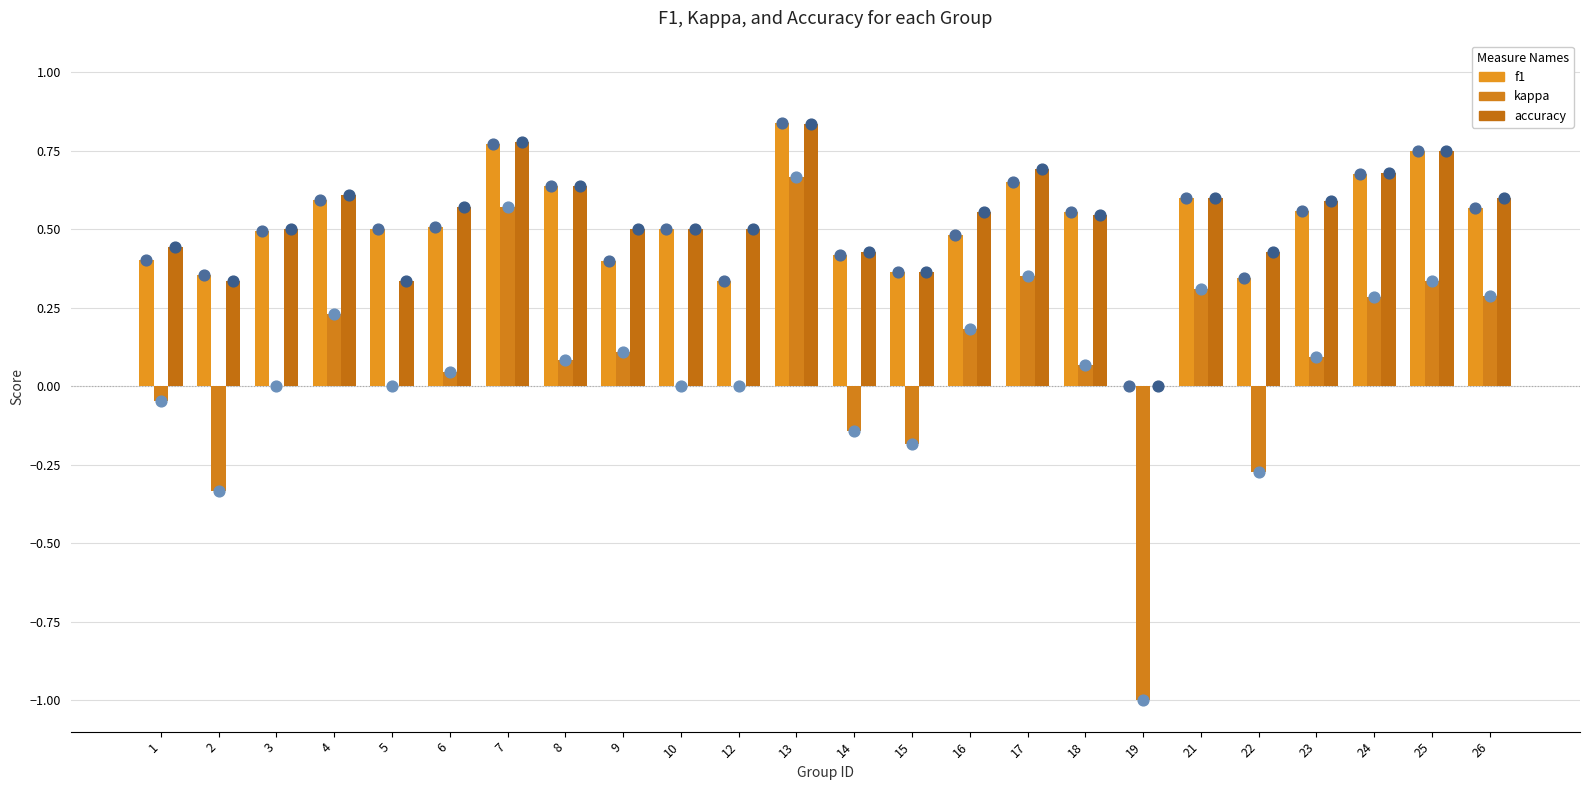

What are all the series names shown in the legend?

f1, kappa, accuracy